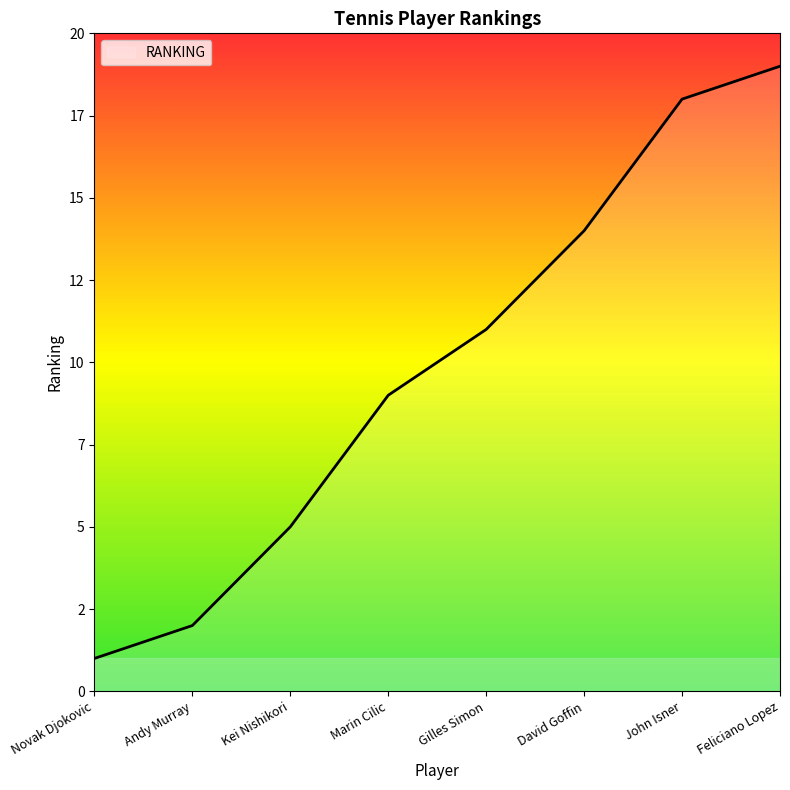

At which category does the chart reach its minimum across all series?

Novak Djokovic